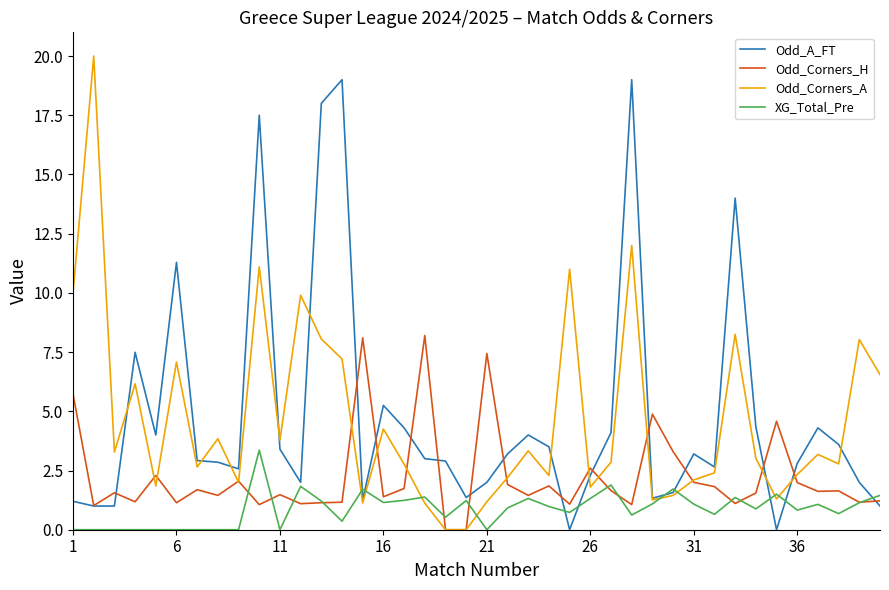

What is the greatest value displayed?

20.0